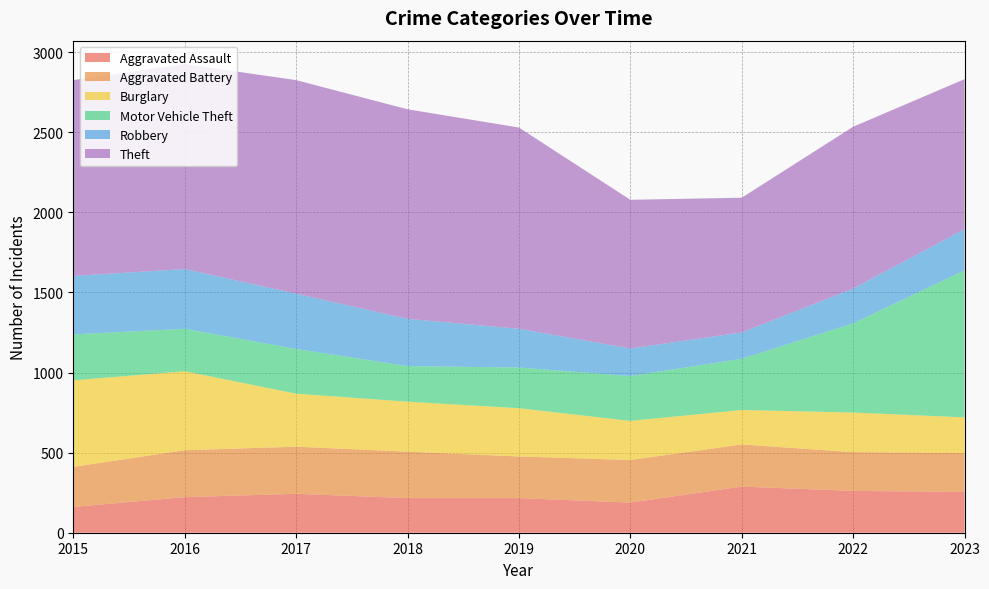

Reading left to right, what are all the values shown in this chart?

Aggravated Assault: 2015=161	2016=222	2017=243	2018=216	2019=216	2020=188	2021=288	2022=261	2023=255
Aggravated Battery: 2015=250	2016=293	2017=294	2018=290	2019=260	2020=266	2021=263	2022=242	2023=242
Burglary: 2015=540	2016=493	2017=331	2018=312	2019=301	2020=244	2021=215	2022=247	2023=223
Motor Vehicle Theft: 2015=287	2016=265	2017=279	2018=222	2019=254	2020=280	2021=320	2022=557	2023=918
Robbery: 2015=365	2016=373	2017=345	2018=295	2019=242	2020=172	2021=164	2022=217	2023=257
Theft: 2015=1222	2016=1279	2017=1333	2018=1308	2019=1256	2020=928	2021=841	2022=1010	2023=936